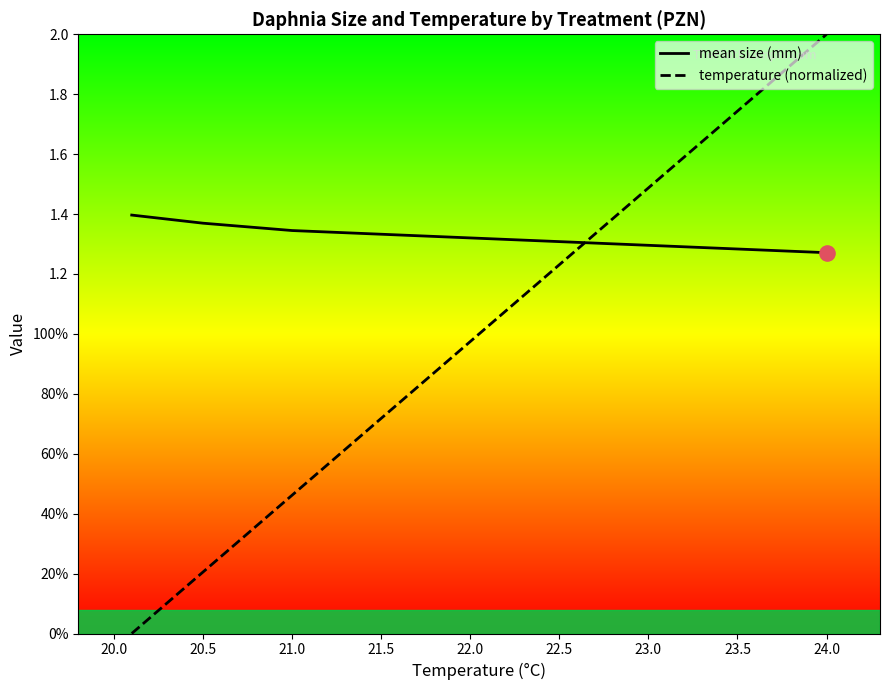

Which series has the widest spread of Y values?

temperature (normalized)